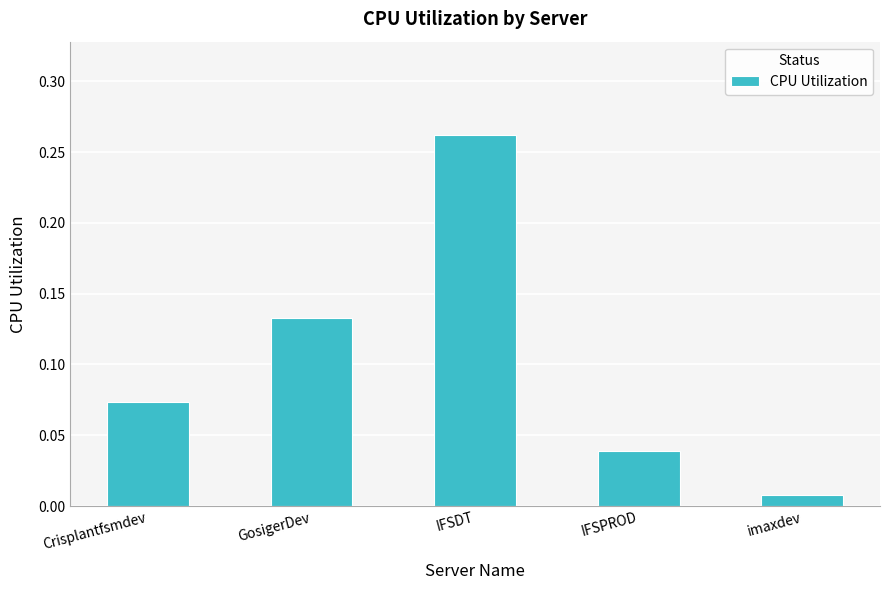

At which label is the value closest to 0?

imaxdev